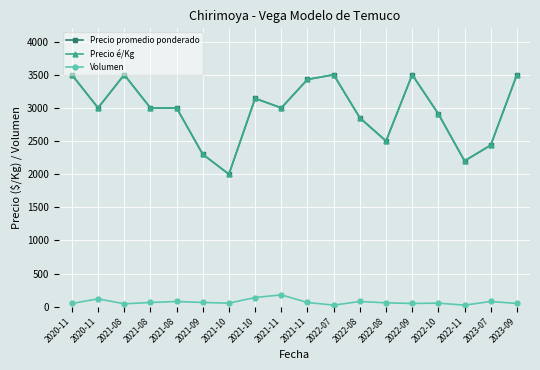

Reading left to right, transcribe all the data shown in this chart.

Precio promedio ponderado: 2020-11=3500	2020-11=3000	2021-08=3500	2021-08=3000	2021-08=3000	2021-09=2300	2021-10=2000	2021-10=3143	2021-11=3000	2021-11=3429	2022-07=3500	2022-08=2850	2022-08=2500	2022-09=3500	2022-10=2909	2022-11=2200	2023-07=2438	2023-09=3500
Precio é/Kg: 2020-11=3500	2020-11=3000	2021-08=3500	2021-08=3000	2021-08=3000	2021-09=2300	2021-10=2000	2021-10=3143	2021-11=3000	2021-11=3429	2022-07=3500	2022-08=2850	2022-08=2500	2022-09=3500	2022-10=2909	2022-11=2200	2023-07=2438	2023-09=3500
Volumen: 2020-11=50	2020-11=120	2021-08=45	2021-08=65	2021-08=80	2021-09=65	2021-10=55	2021-10=140	2021-11=180	2021-11=65	2022-07=25	2022-08=80	2022-08=60	2022-09=50	2022-10=55	2022-11=25	2023-07=80	2023-09=50